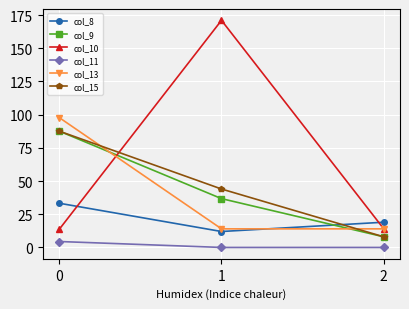

Which series has the largest total across all categories?

col_10